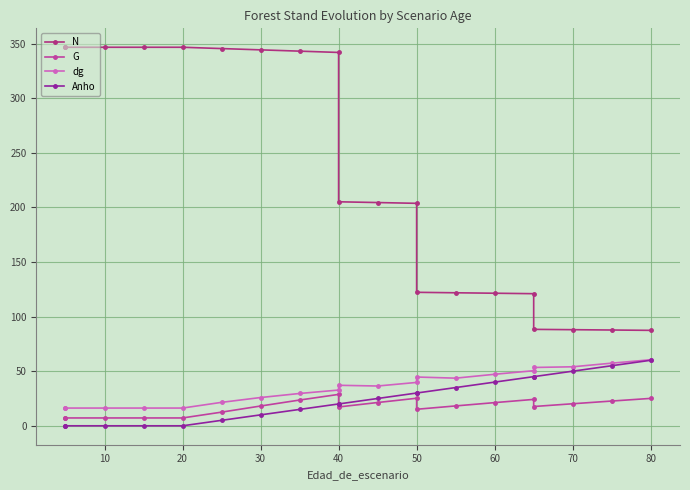

Between 0 and 70, which series saw the biggest shift?

G